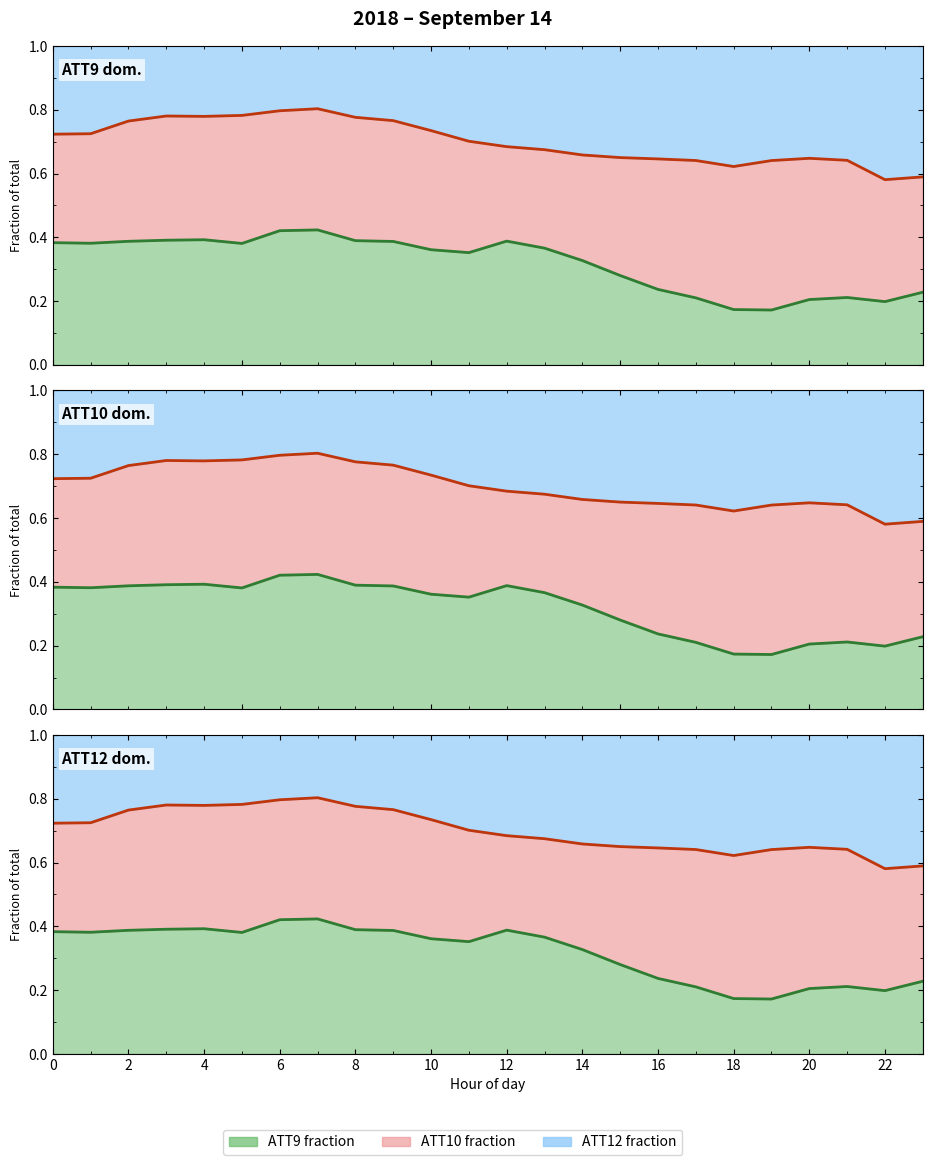

Count the (ATT9+ATT10) boundary values in the range 0 to 1.

24